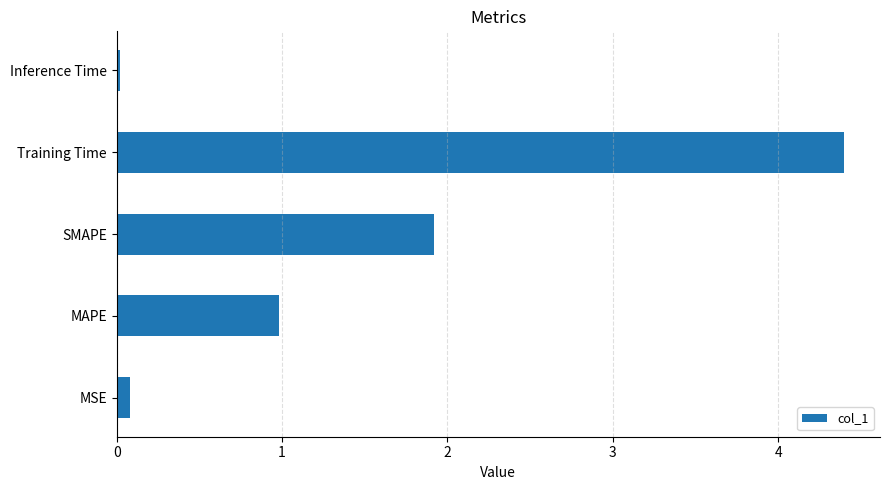

What is the sum of all values?

7.4